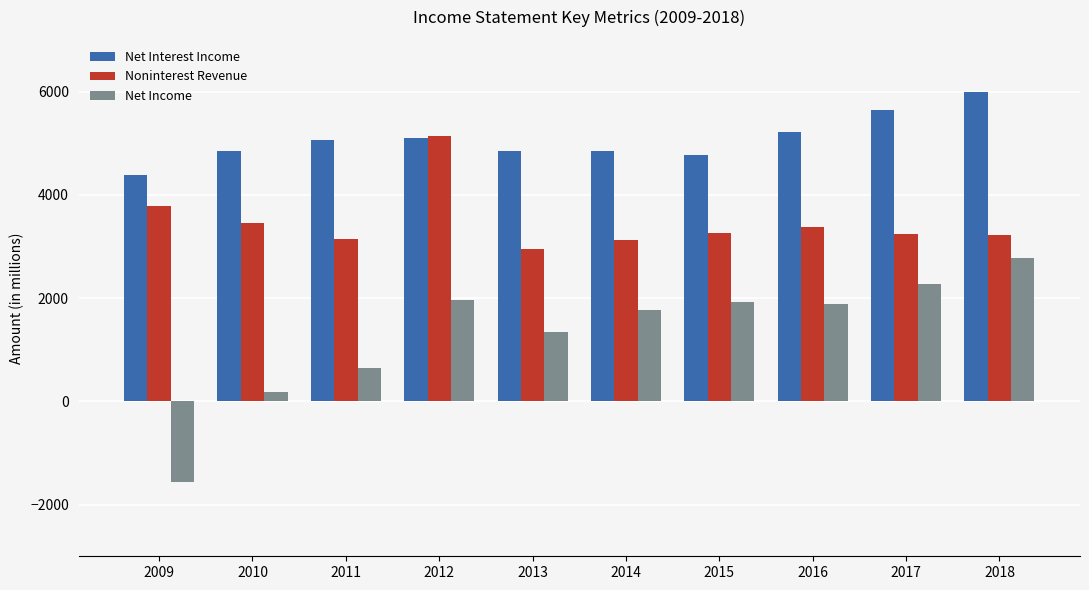

What is the sum of all Net Interest Income values?

50712